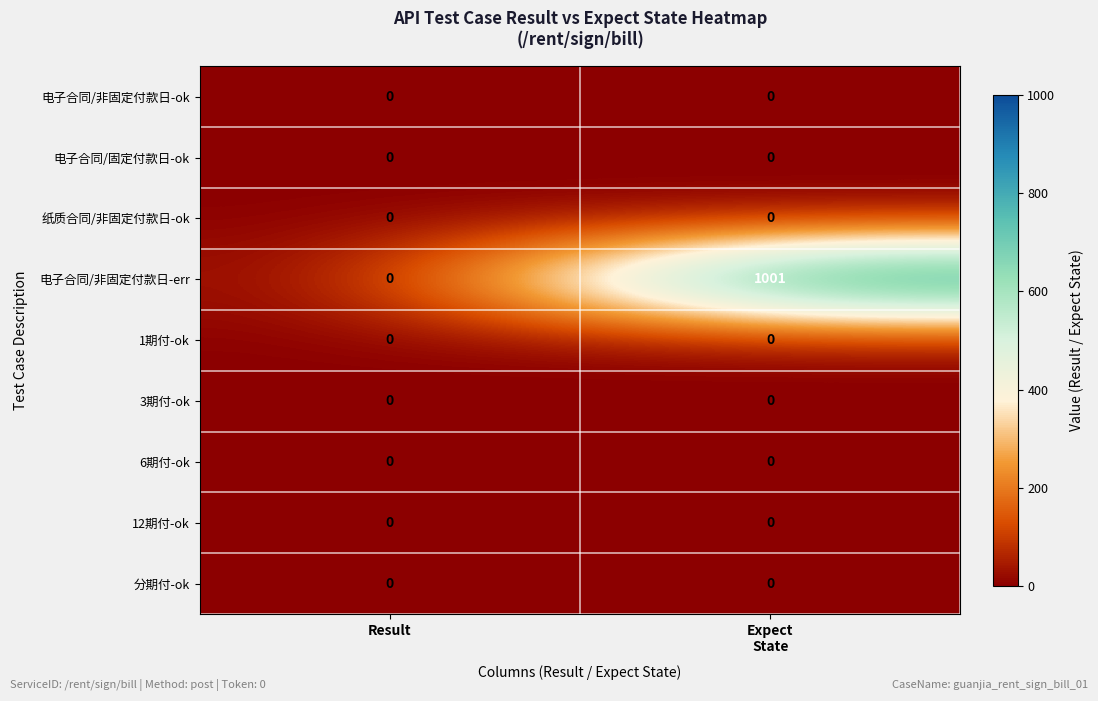

At which category does the chart reach its peak across all series?

Expect
State